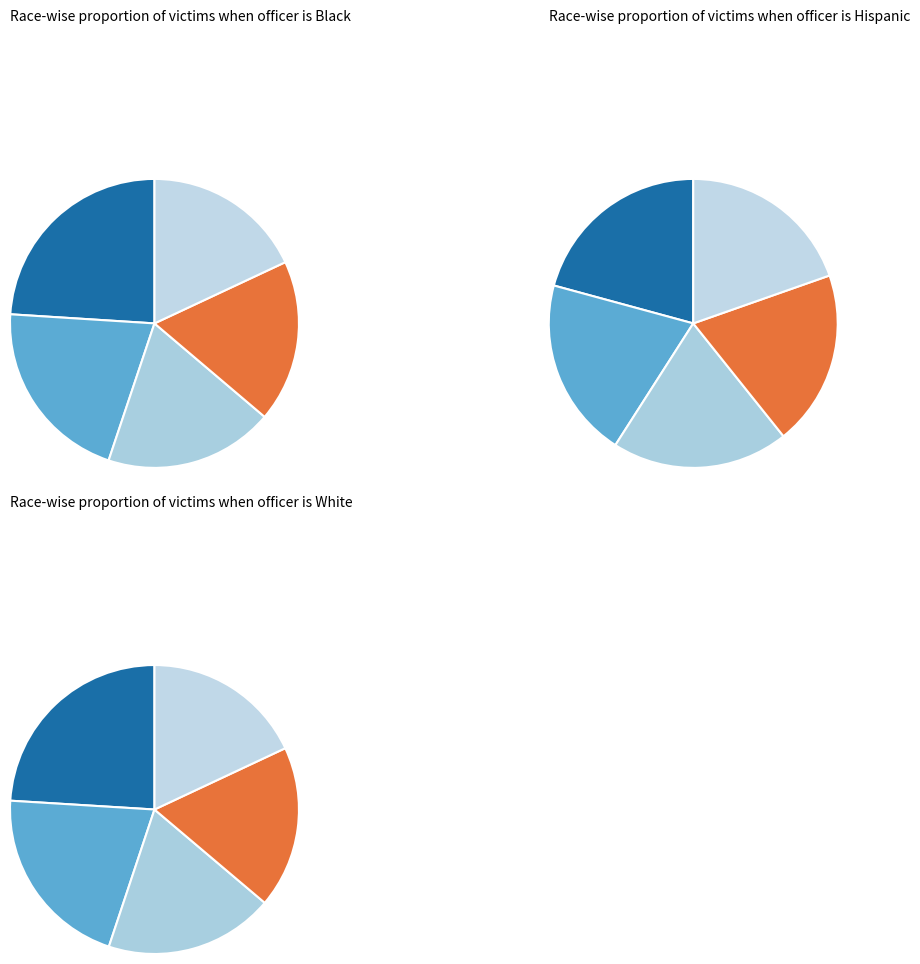

Does row_5 account for over 50% of the chart?

No